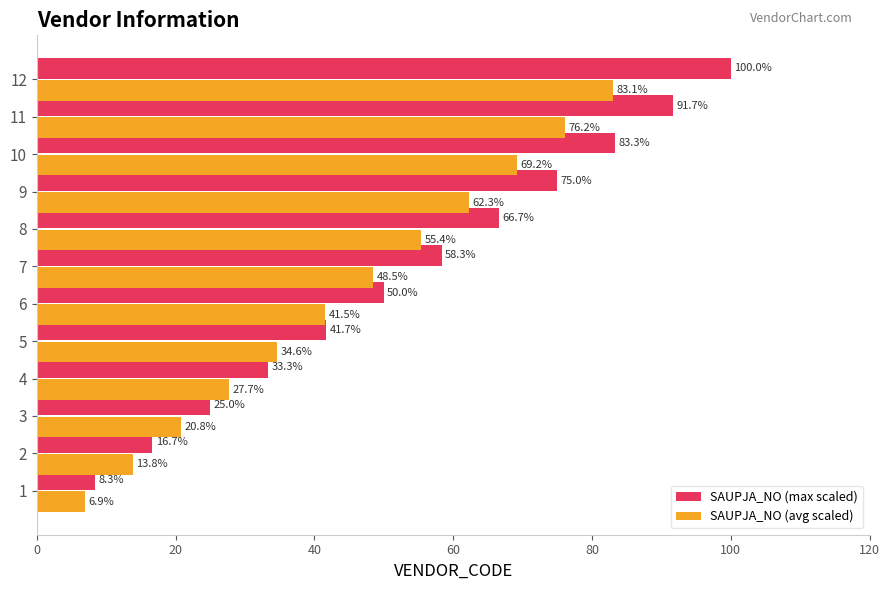

True or false: SAUPJA_NO (avg scaled) has a value of 23.9 at 2.

False